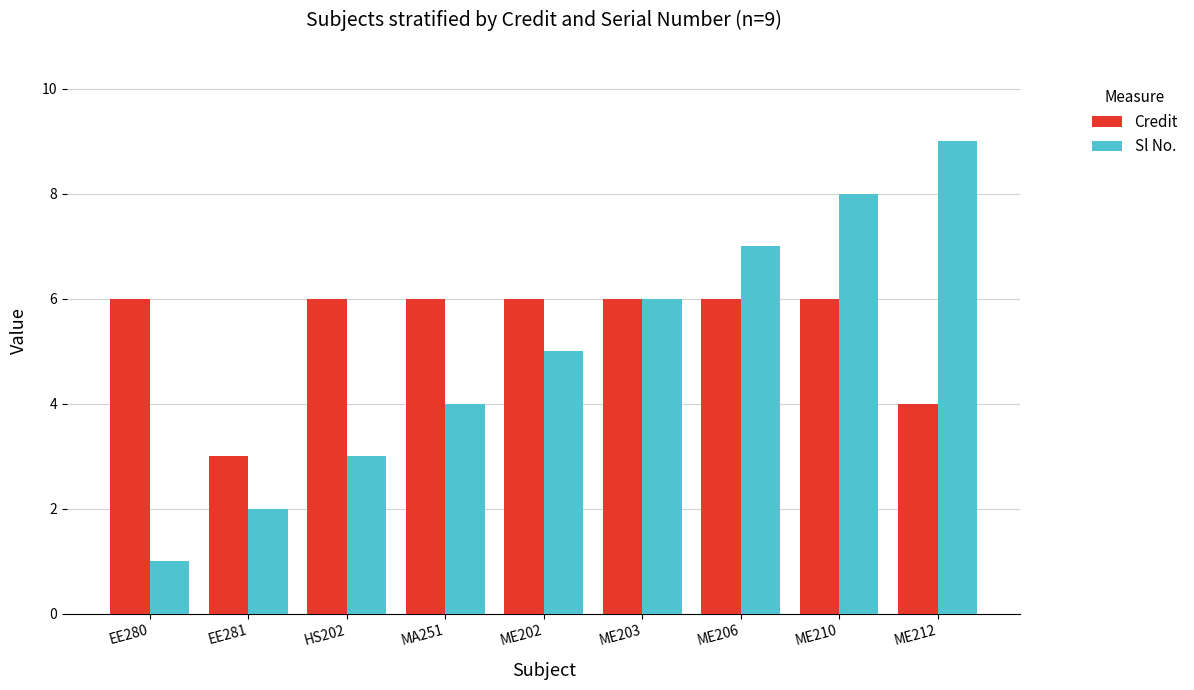

Which category has the lowest value in the Sl No. series?

EE280